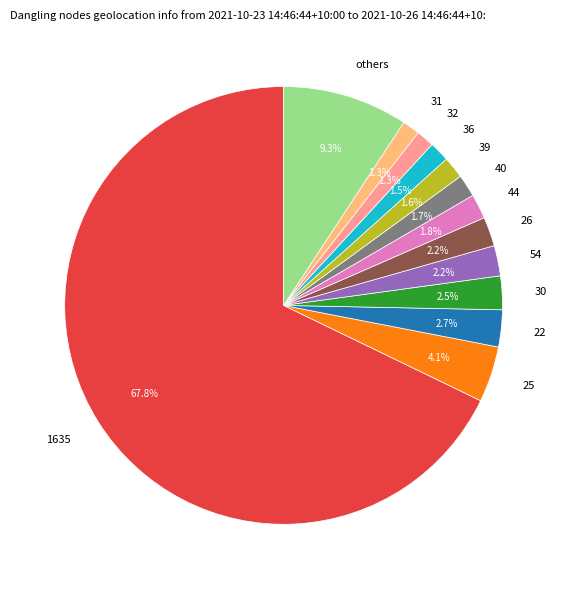

Is the sum of 26 and 31 greater than half?

No